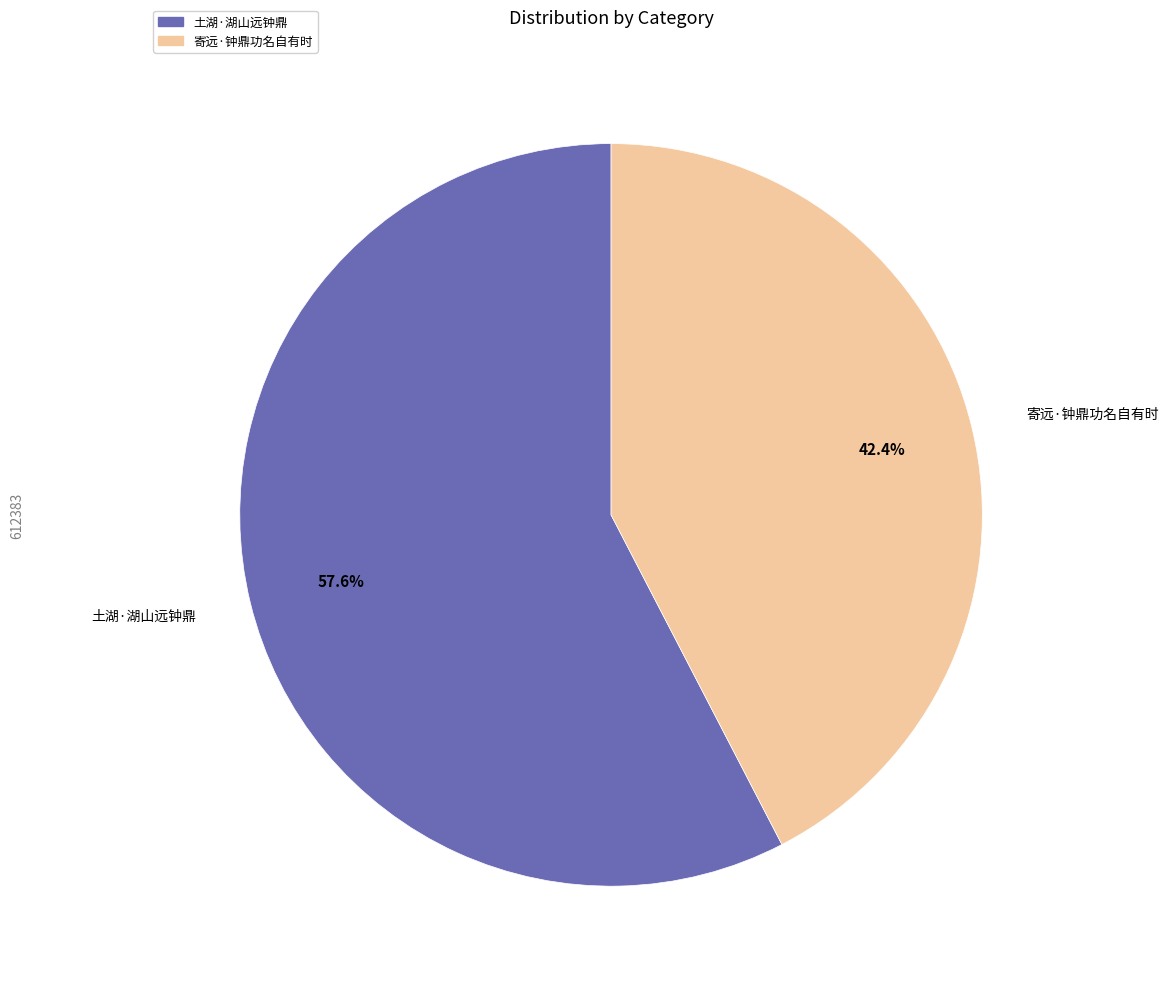

How many segments does this pie chart have?

2